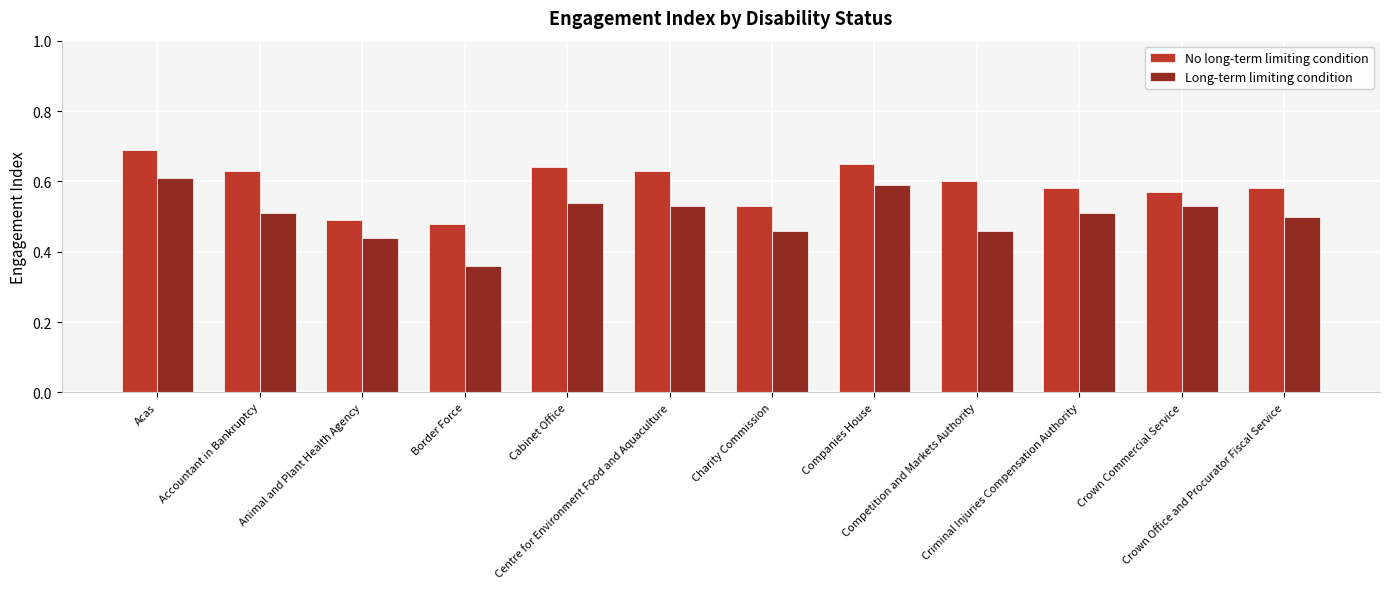

Does the chart contain any negative values?

No